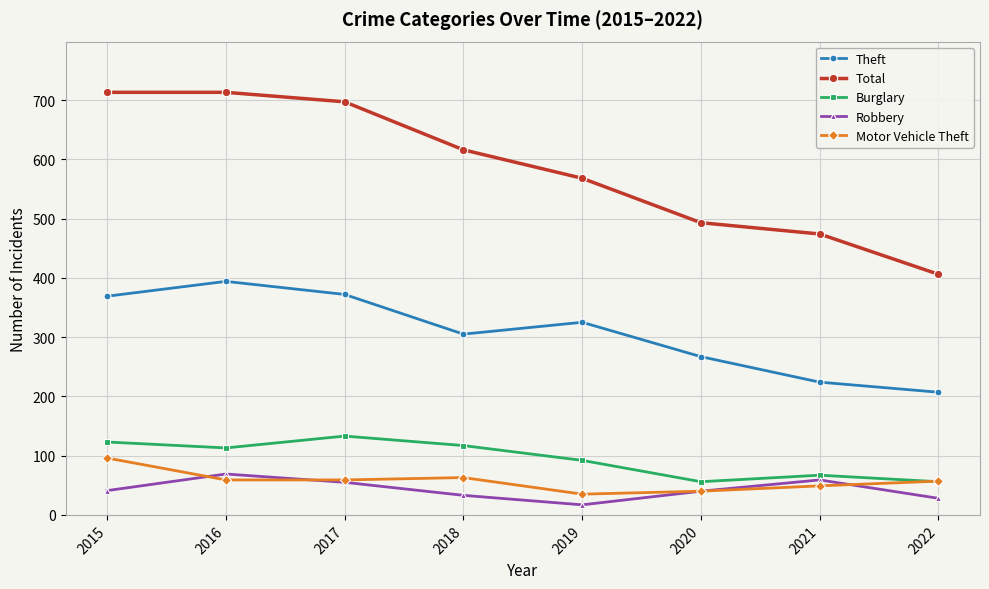

What is the maximum value for Robbery?

69